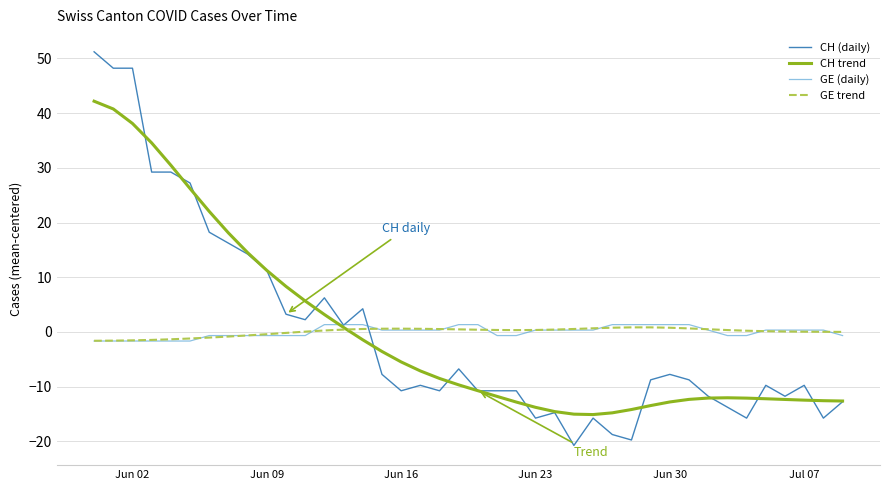

What is the maximum value shown in the chart?

51.2